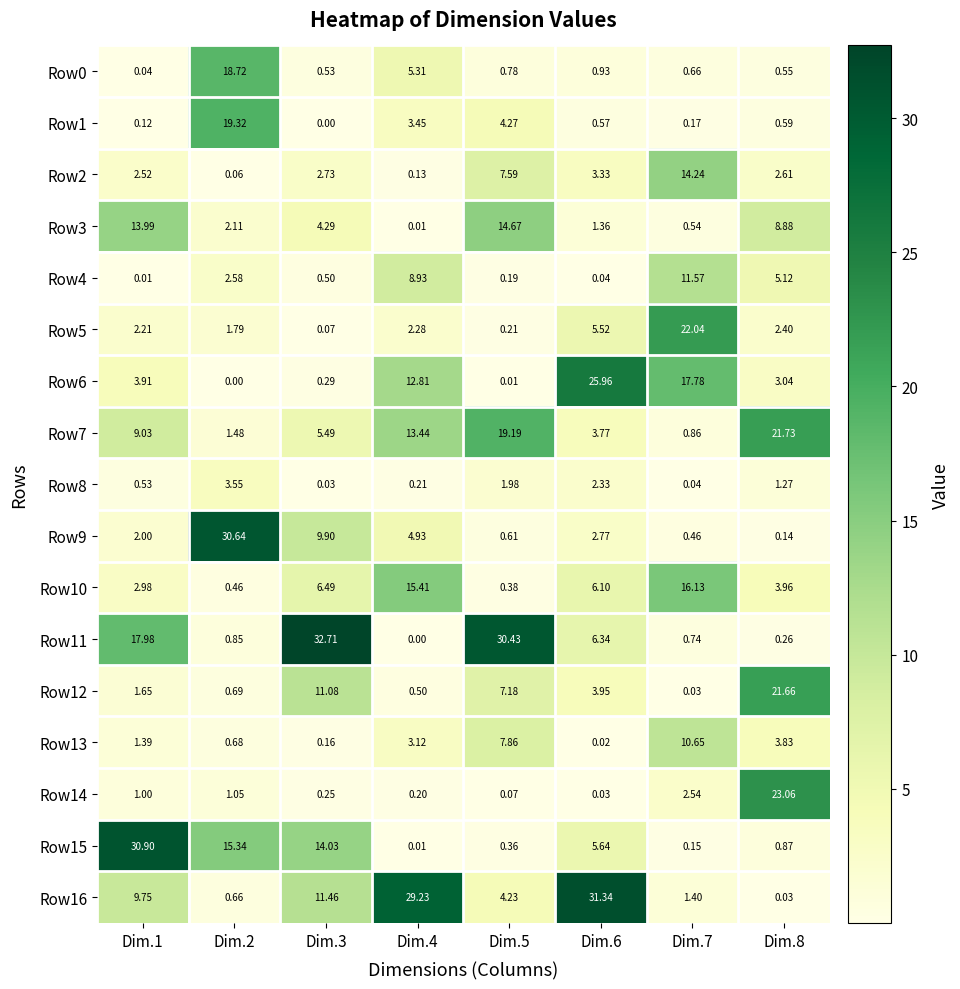

Is the value of Row16 at Dim.7 greater than the value of Row5 at Dim.4?

No